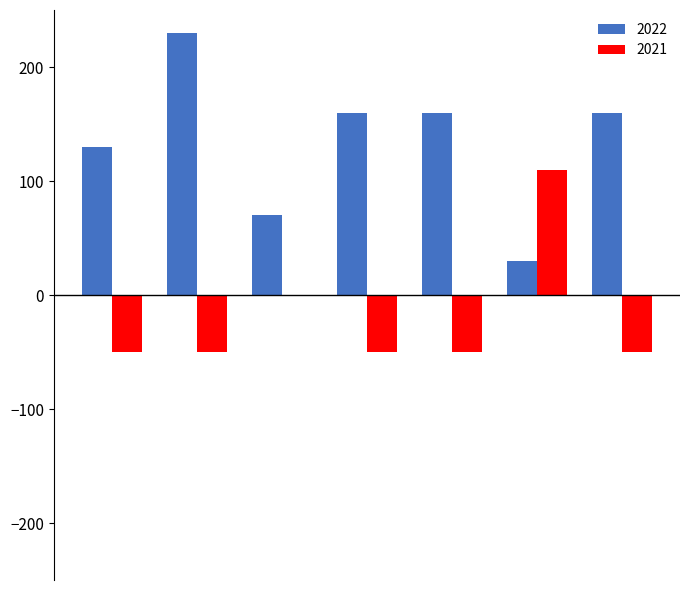

What is the maximum value shown in the chart?

230